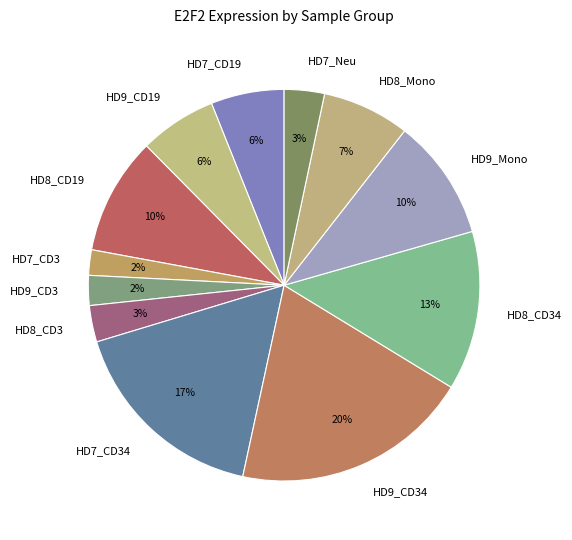

What is the largest slice in the pie chart?

HD9_CD34